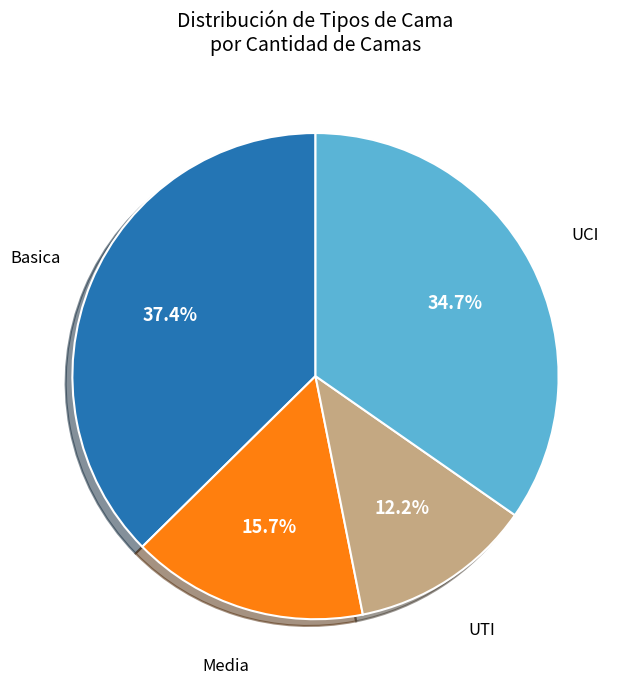

What percentage do UTI and Basica together represent?

49.6%